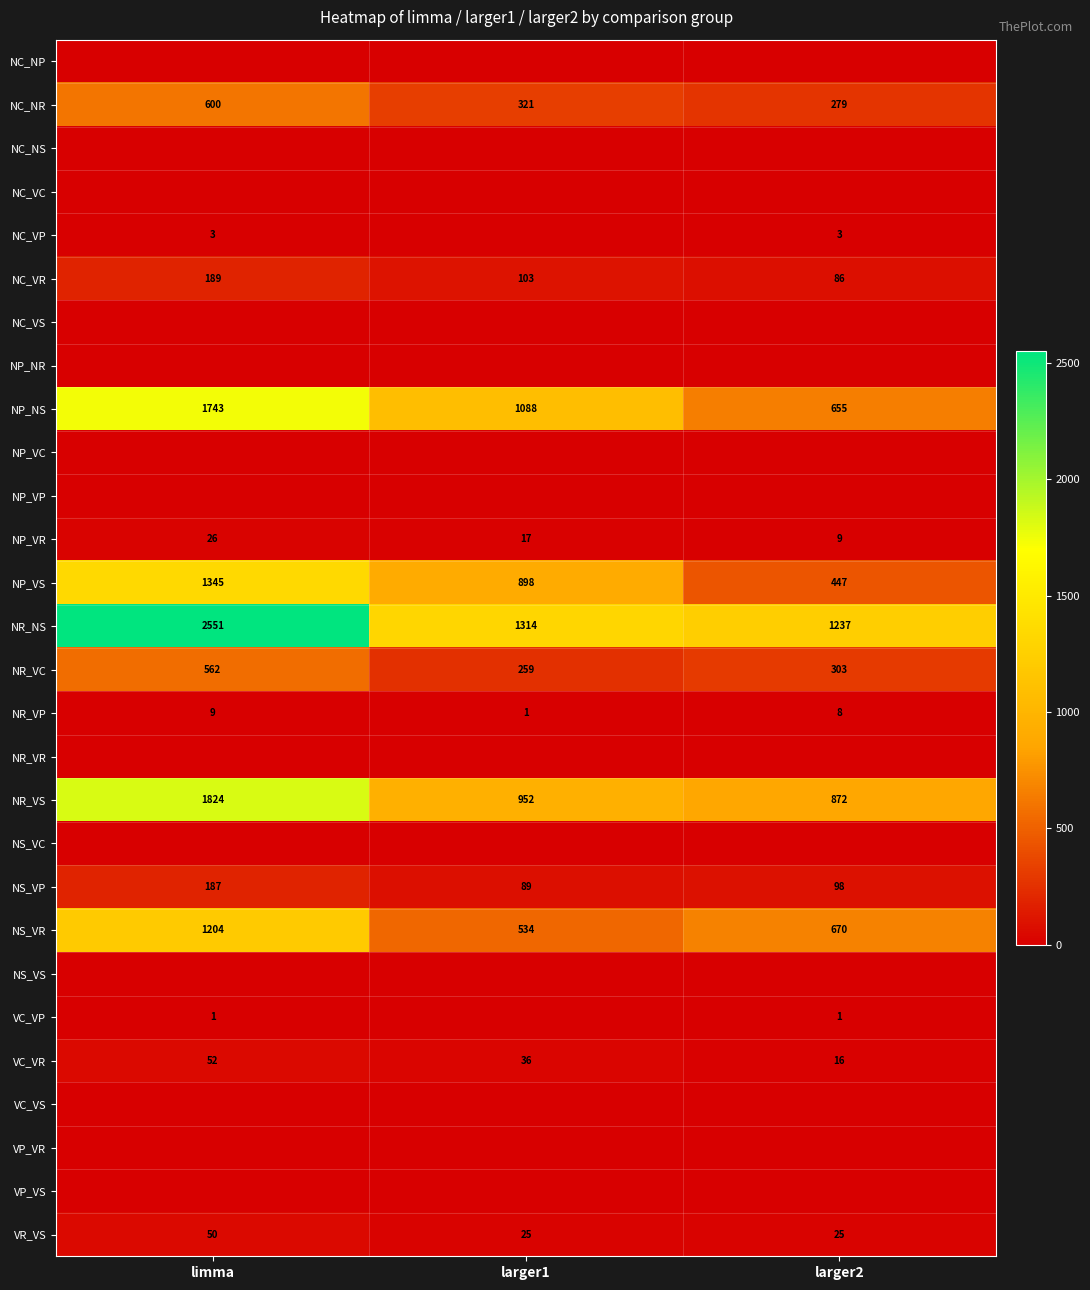

The NS_VP series shows 98 at larger2. True or false?

True